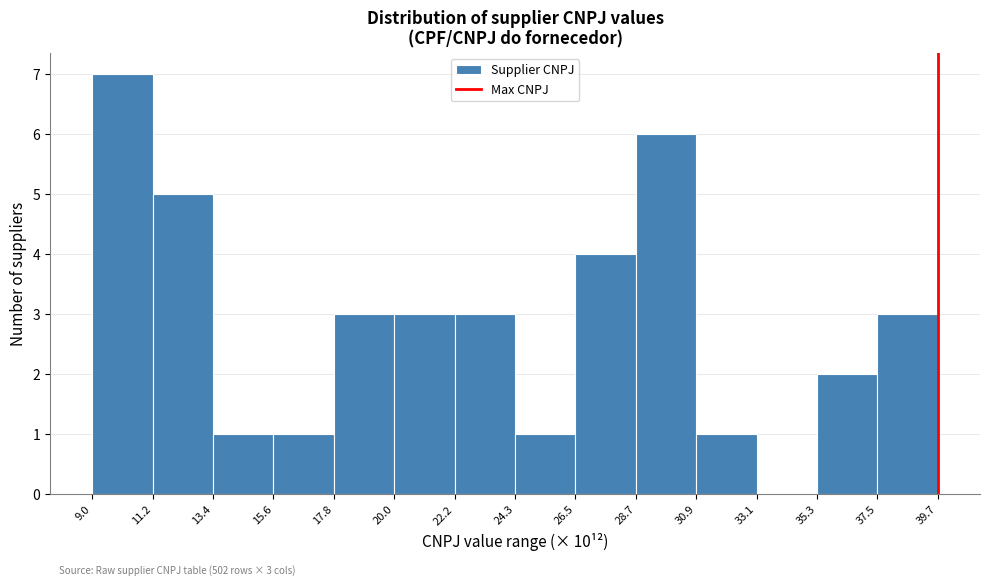

Which range on the x-axis has the tallest bar?

9.0 to 11.2